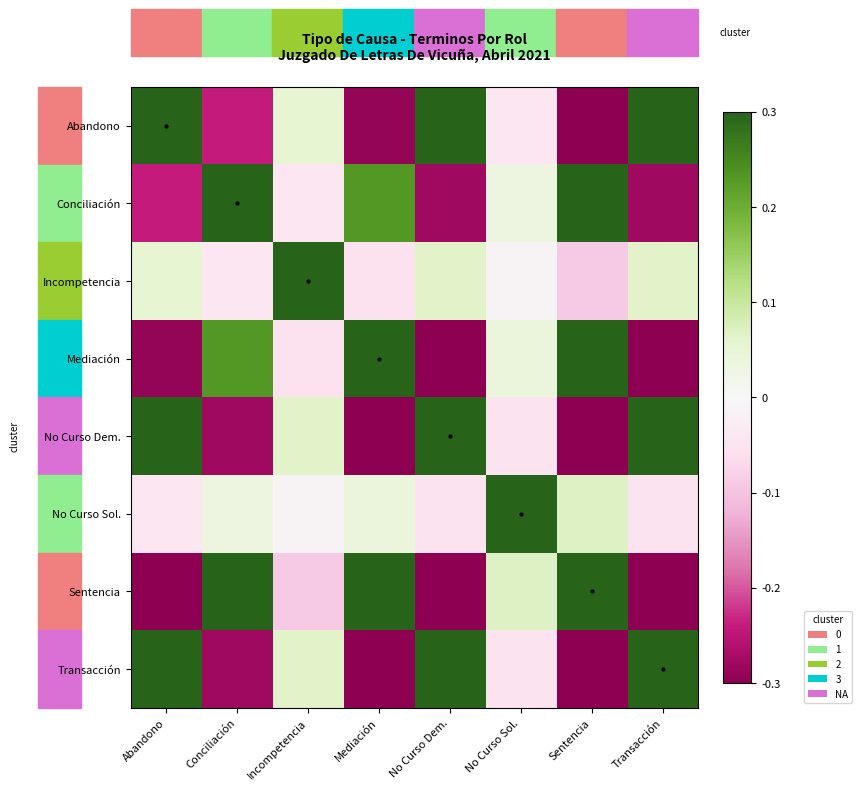

What is the minimum value shown in the chart?

-0.3